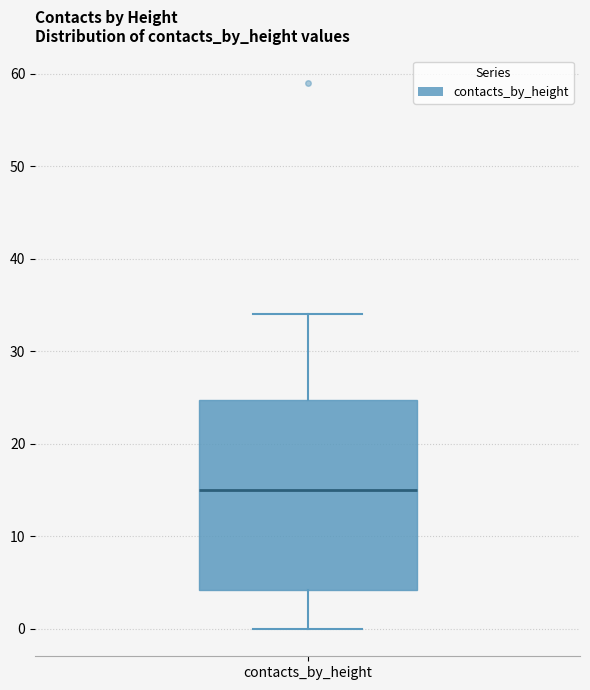

Where is the upper edge of the box for contacts_by_height on the y-axis? The values are not printed on the chart, so give them approximately, as read against the axis.

25